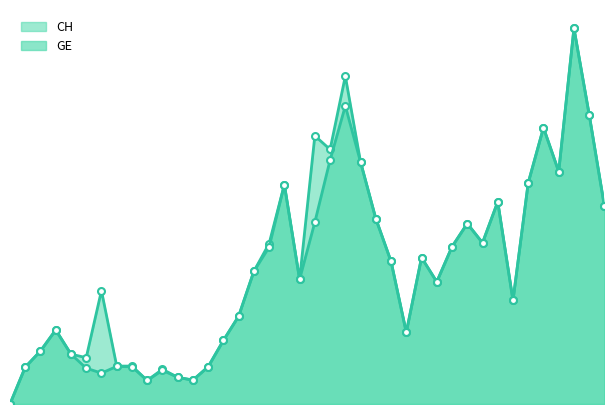

Which series has the widest spread of values?

CH_line